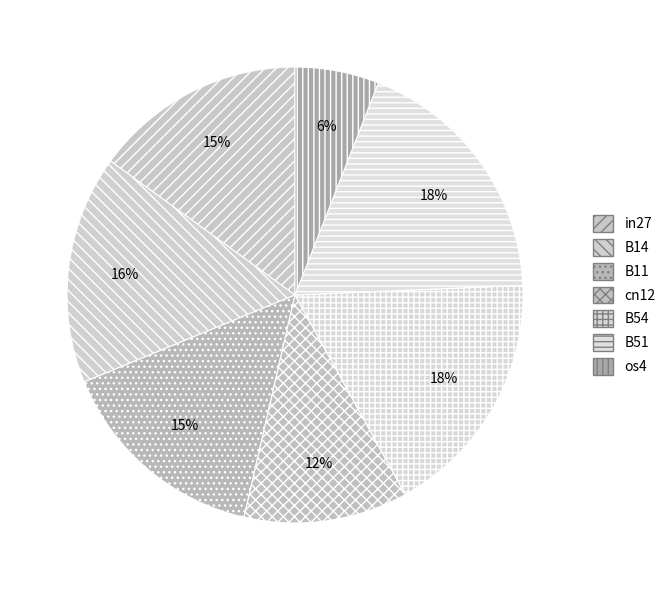

To the nearest percent, what portion does B14 represent?

16%